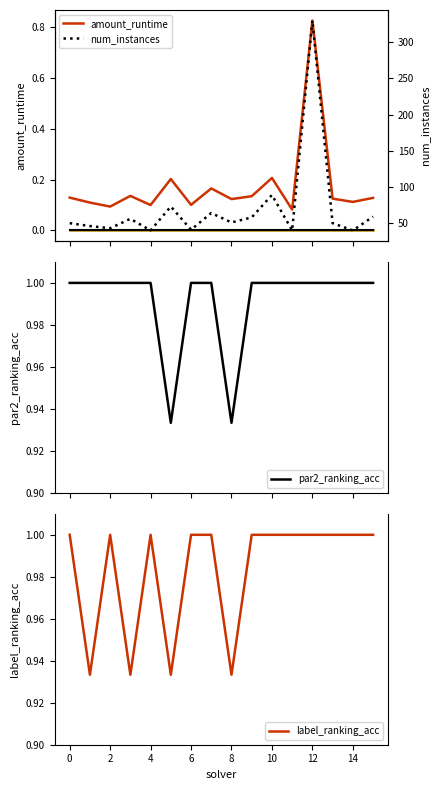

Count the par2_ranking_acc values in the range 1 to 2.

14